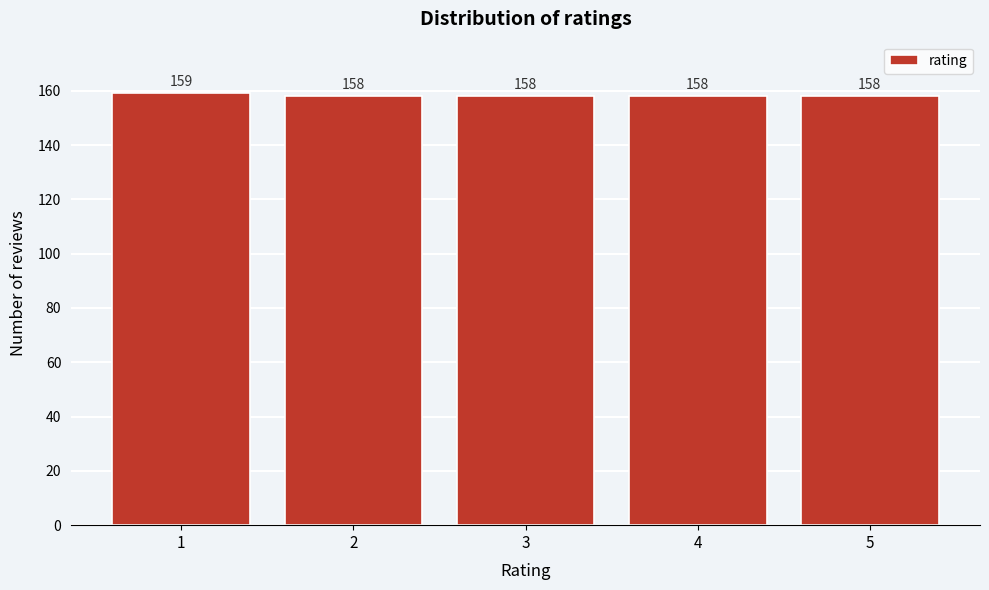

Reading left to right, list all the values displayed in this chart.

159	158	158	158	158